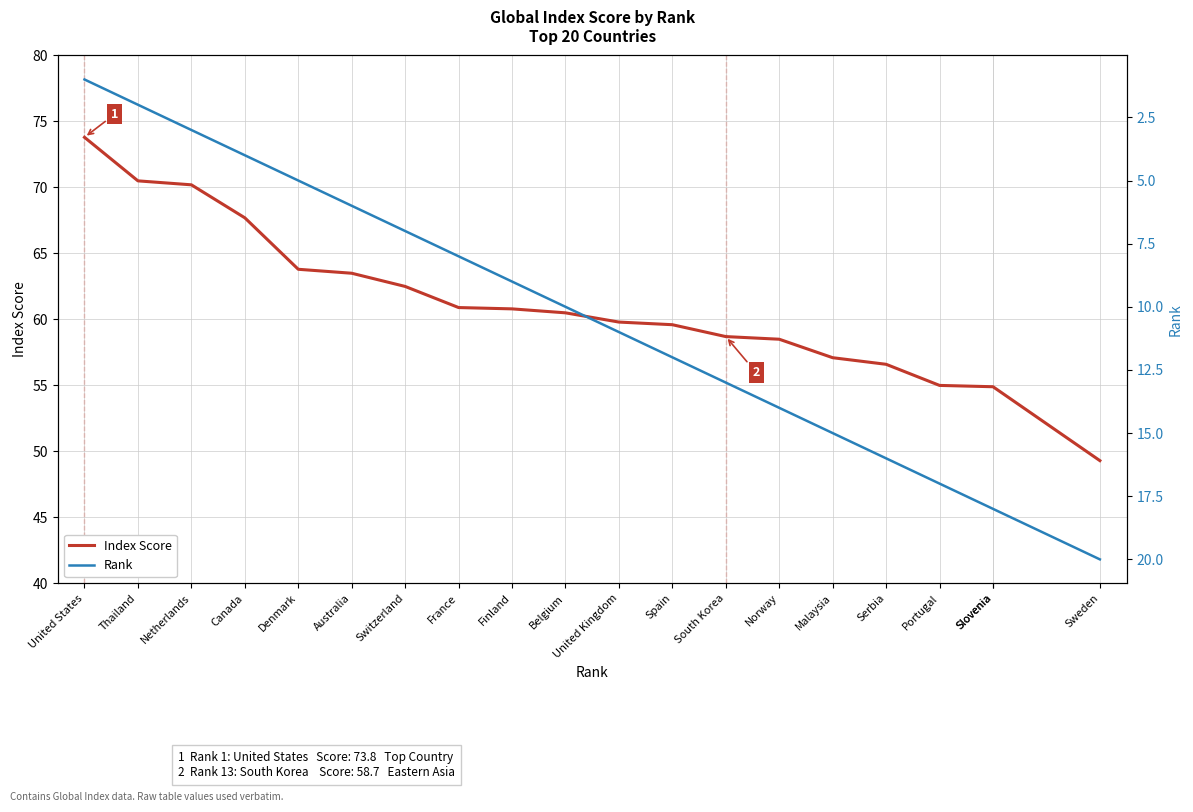

List the labels in order of Index Score value, largest first.

United States, Thailand, Netherlands, Canada, Denmark, Australia, Switzerland, France, Finland, Belgium, United Kingdom, Spain, South Korea, Norway, Malaysia, Serbia, Portugal, Slovenia, Slovenia, Sweden